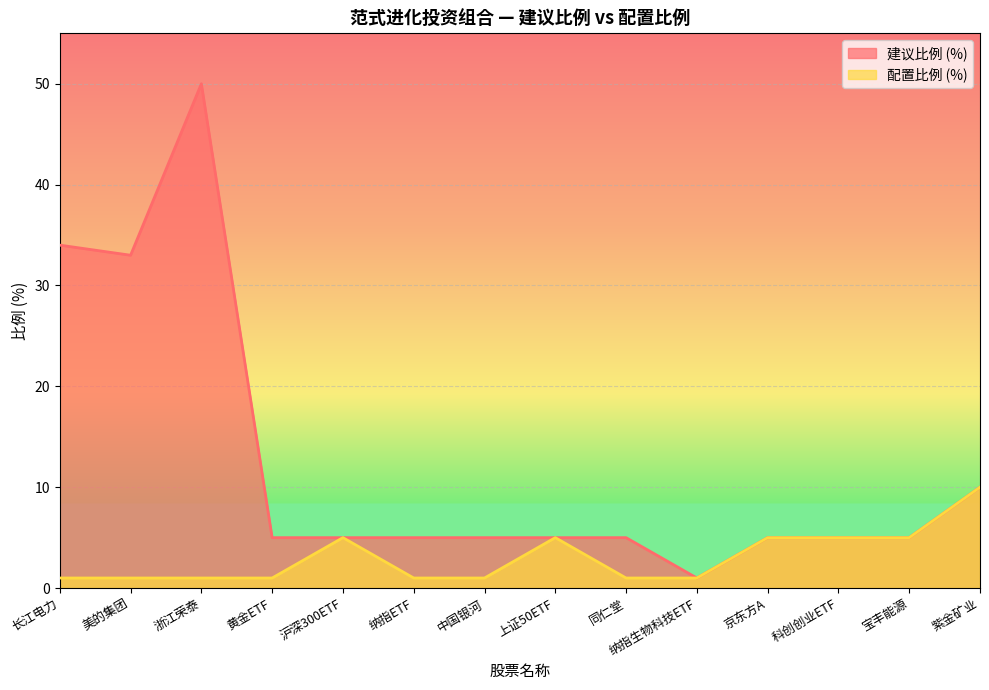

What is the sum of all 建议比例 (%) values?

173